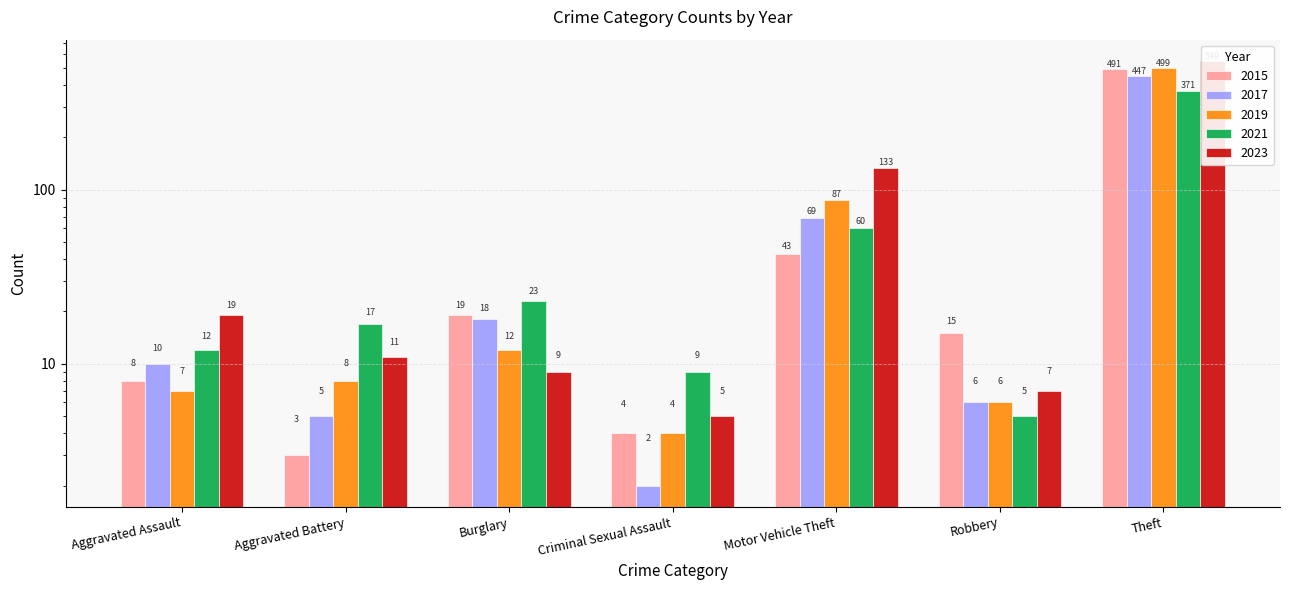

Between Aggravated Assault and Robbery, which series saw the biggest shift?

2023